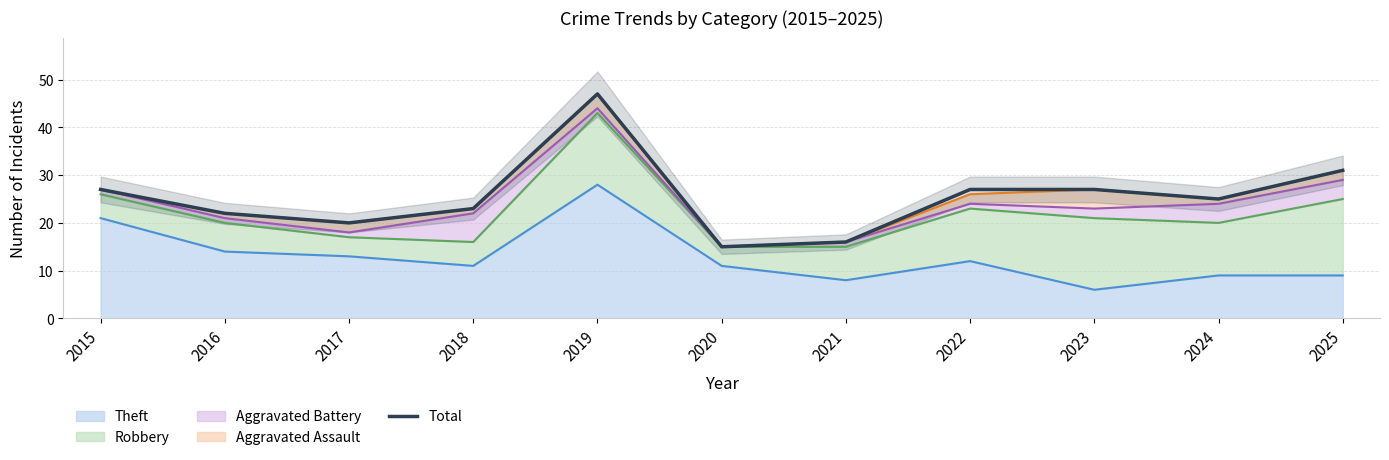

Reading left to right, transcribe all the data shown in this chart.

27	22	20	23	47	15	16	27	27	25	31